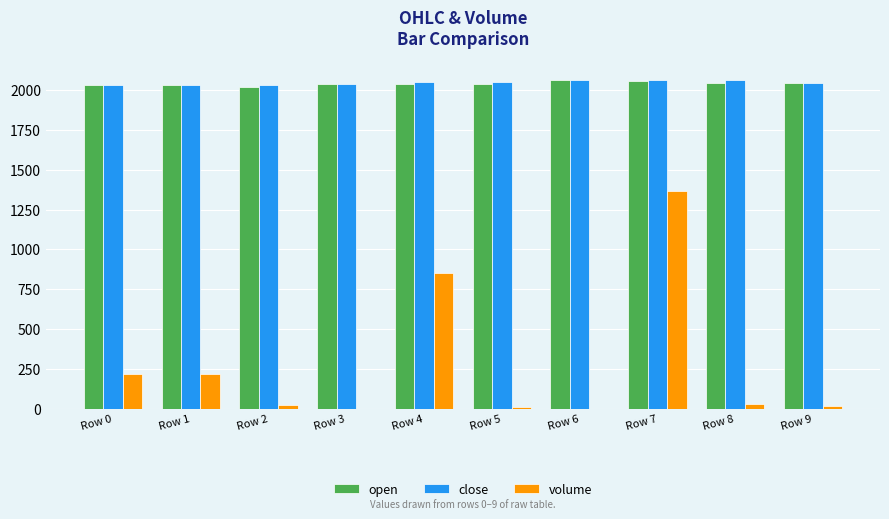

The value of volume at Row 4 is 850.2. True or false?

True